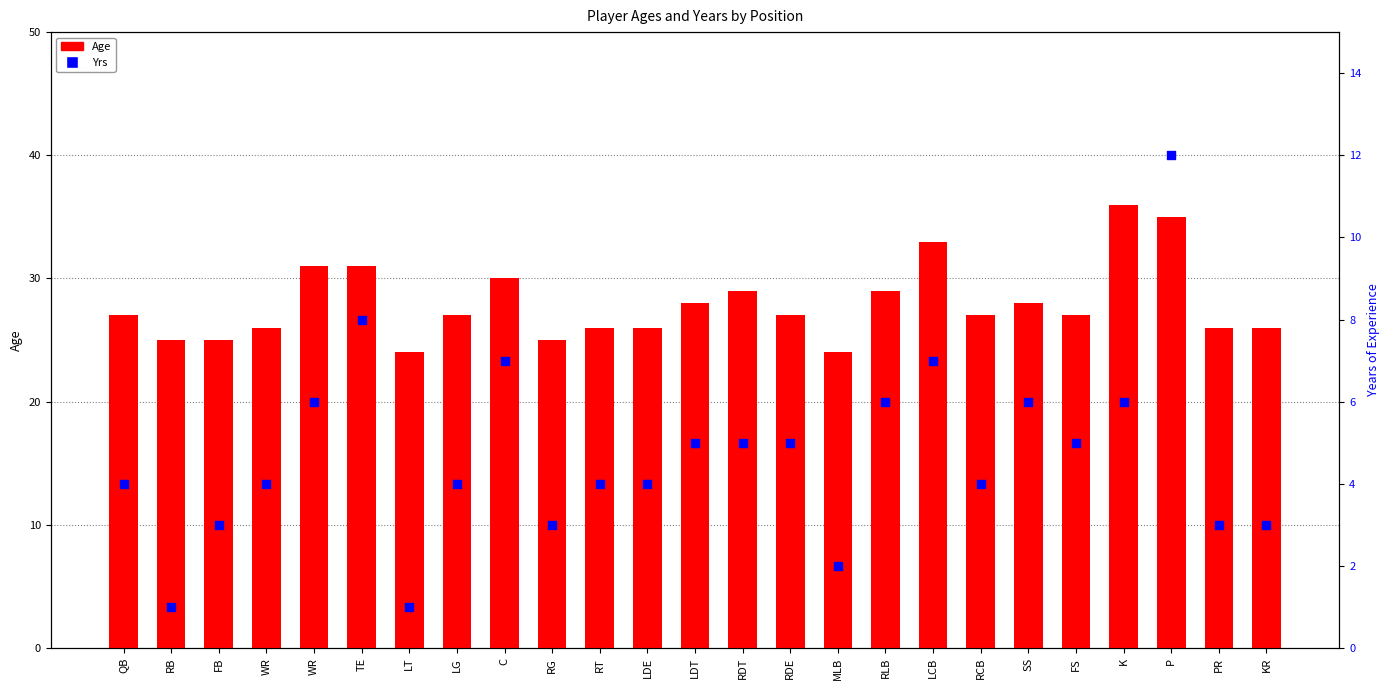

At how many categories does at least one series exceed 8?

25